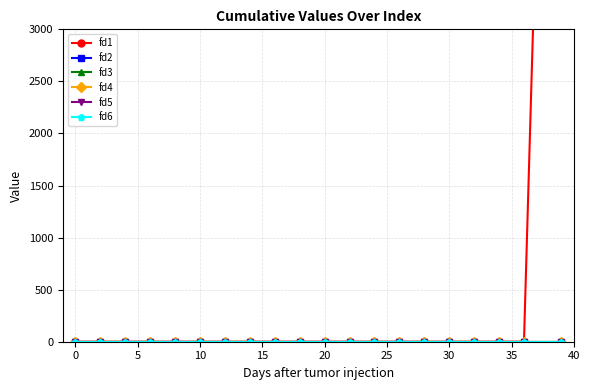

Which series has the largest total across all categories?

fd1